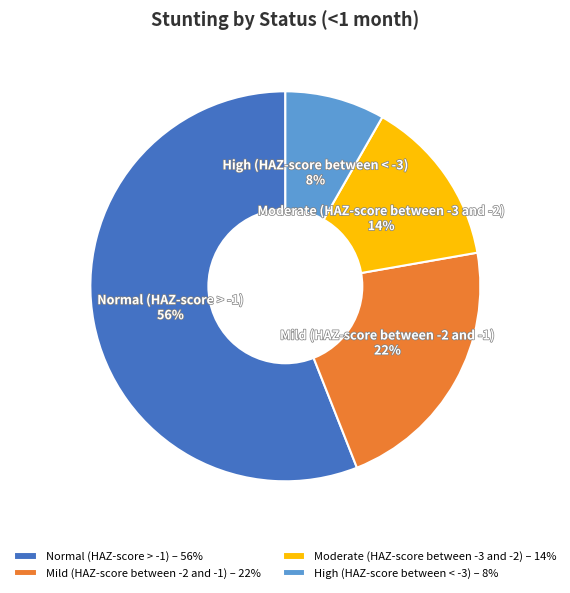

Between High (HAZ-score between < -3) – 8% and Mild (HAZ-score between -2 and -1) – 22%, which is larger?

Mild (HAZ-score between -2 and -1) – 22%